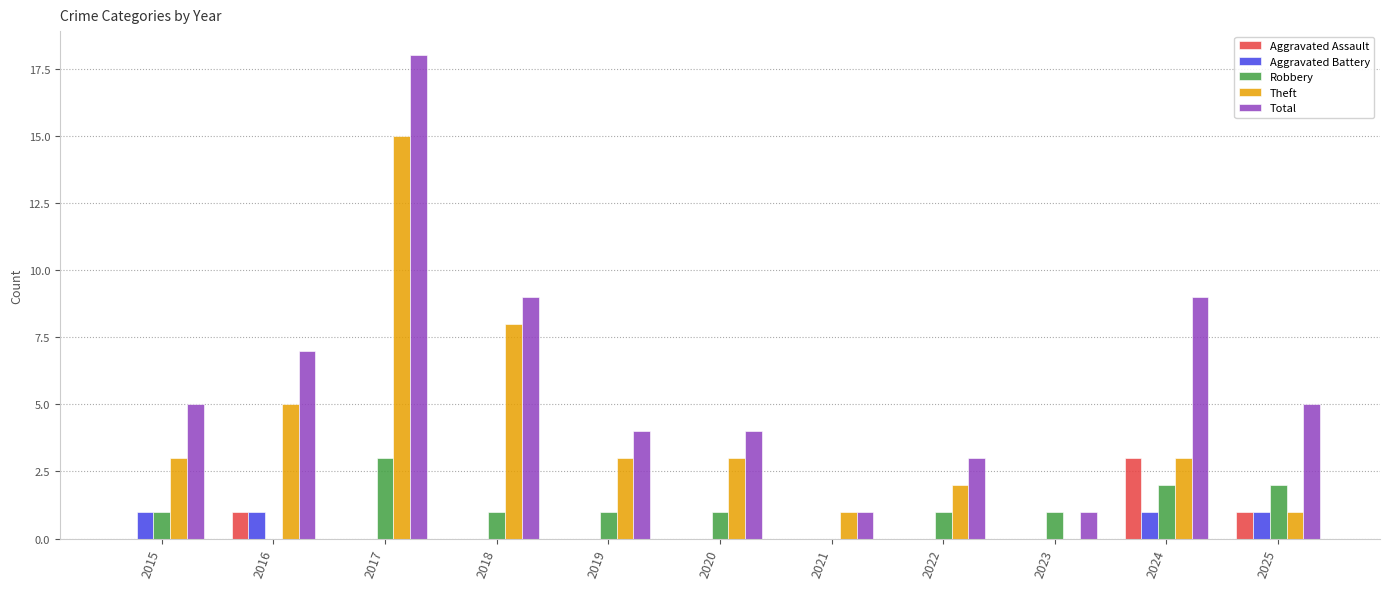

At which category is the sum across all series the highest?

2017